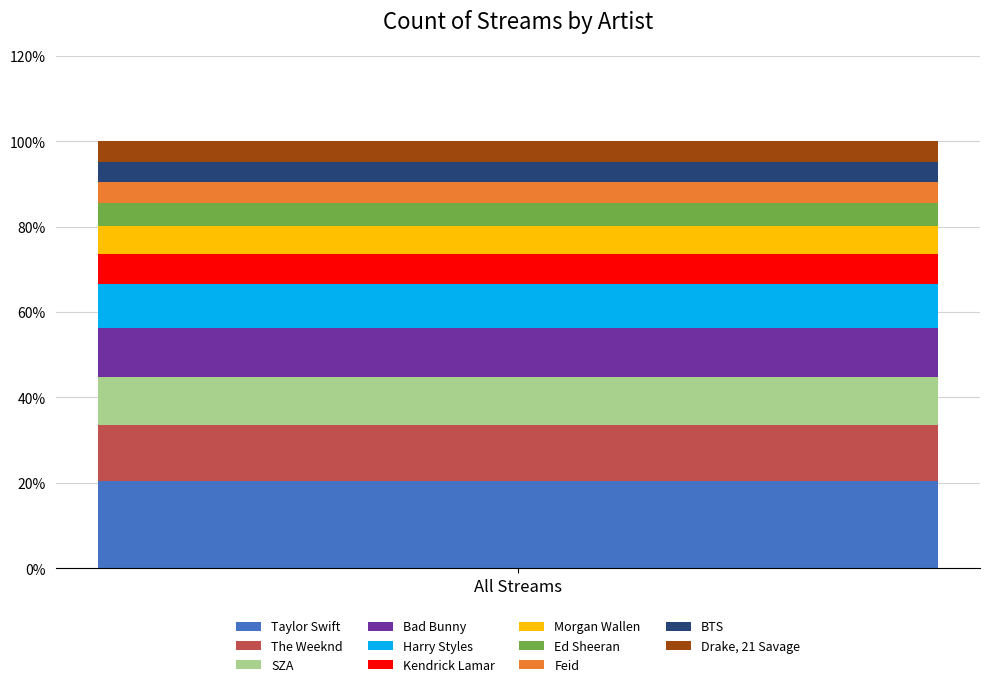

Are the bars horizontal?

No